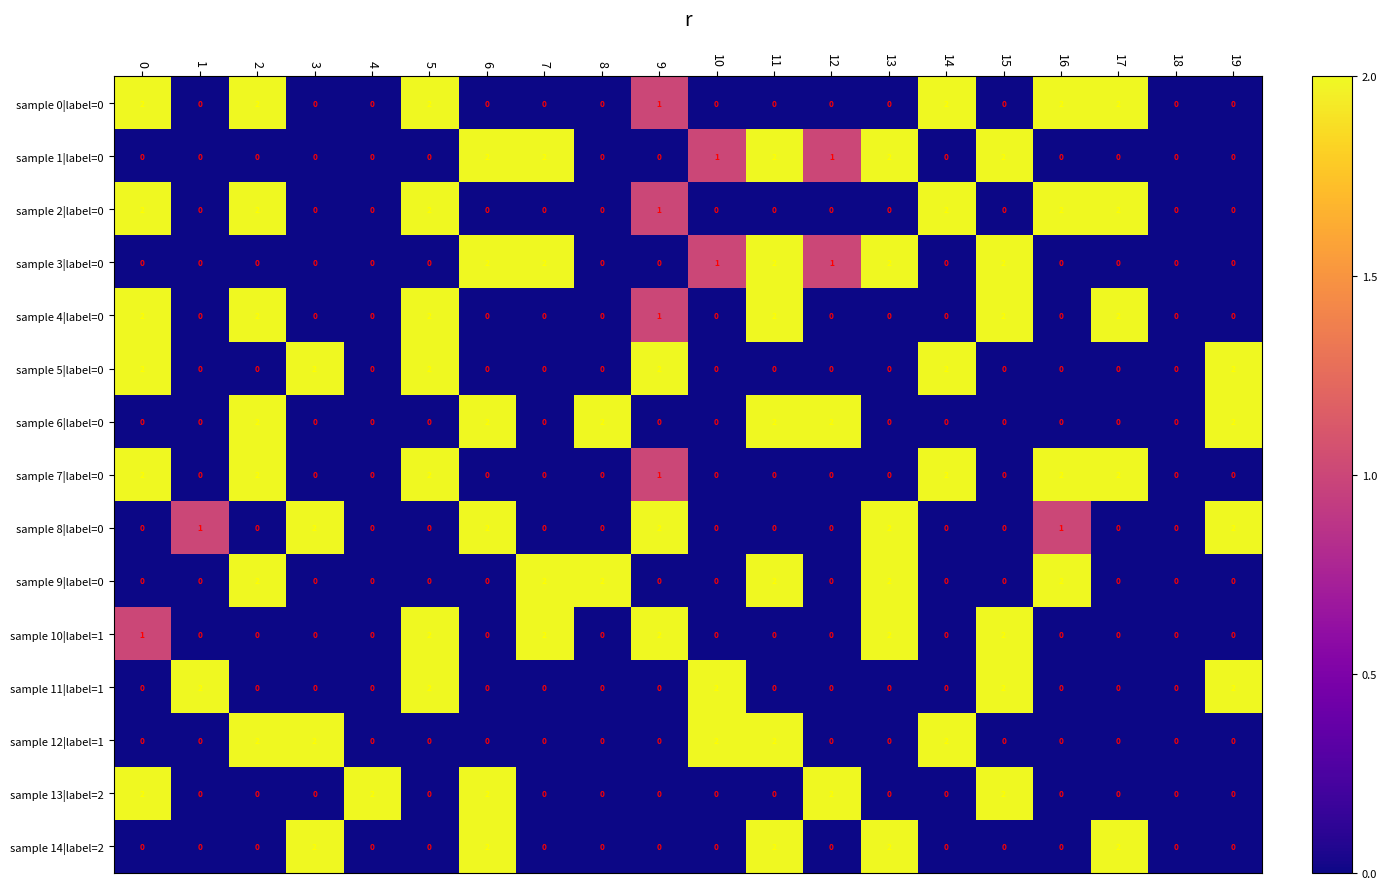

Is the value of sample 1|label=0 at 0 greater than the value of sample 8|label=0 at 16?

No